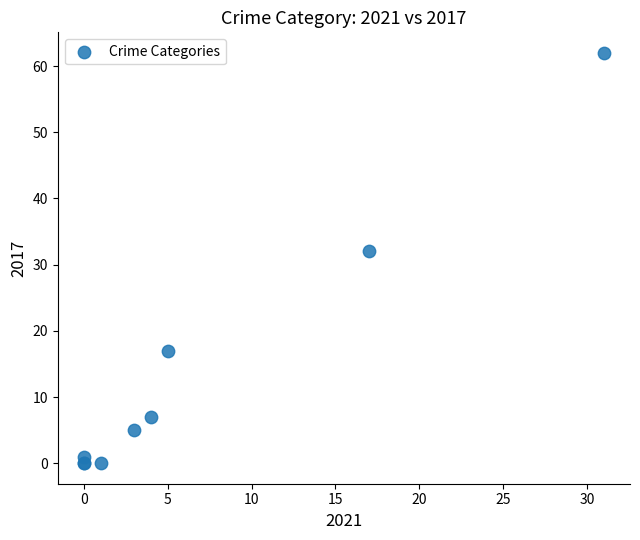

What Y value in the scatter plot is closest to 31?

32